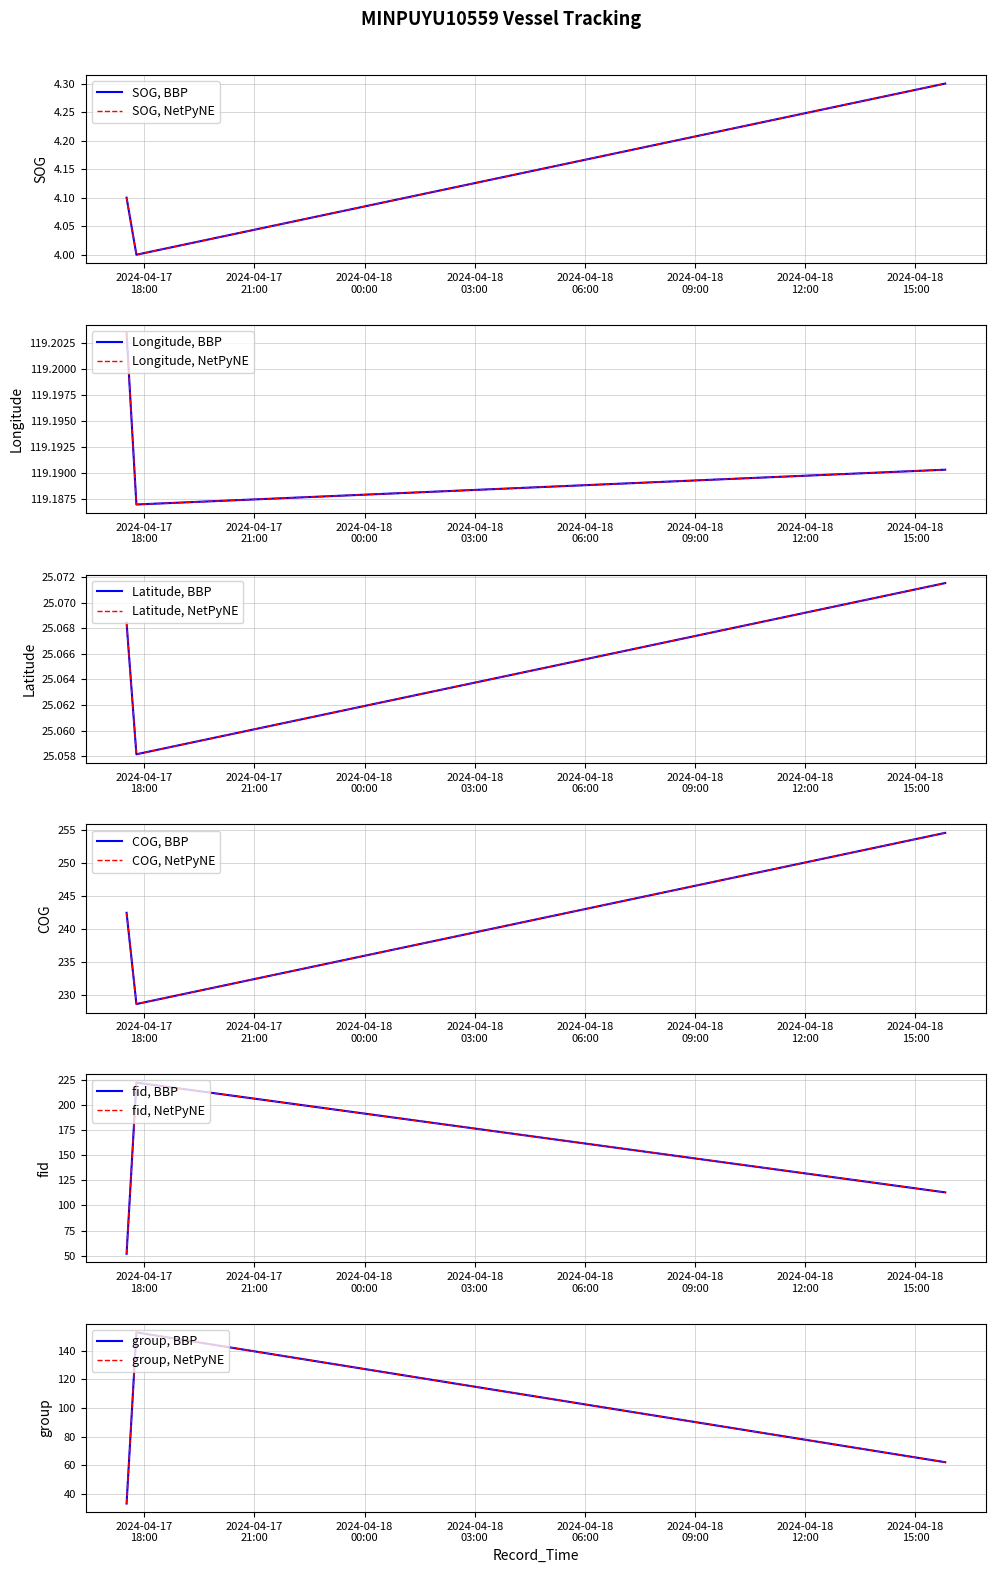

What is the value of the Latitude point at the 3rd from the left?

25.1